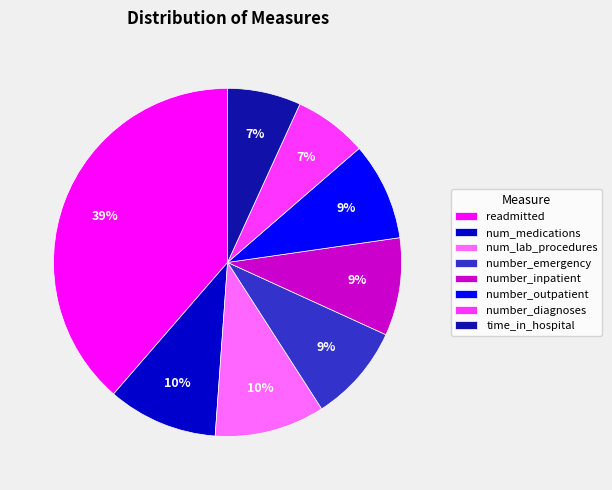

What percentage is the number_inpatient slice, to the nearest percent?

9%